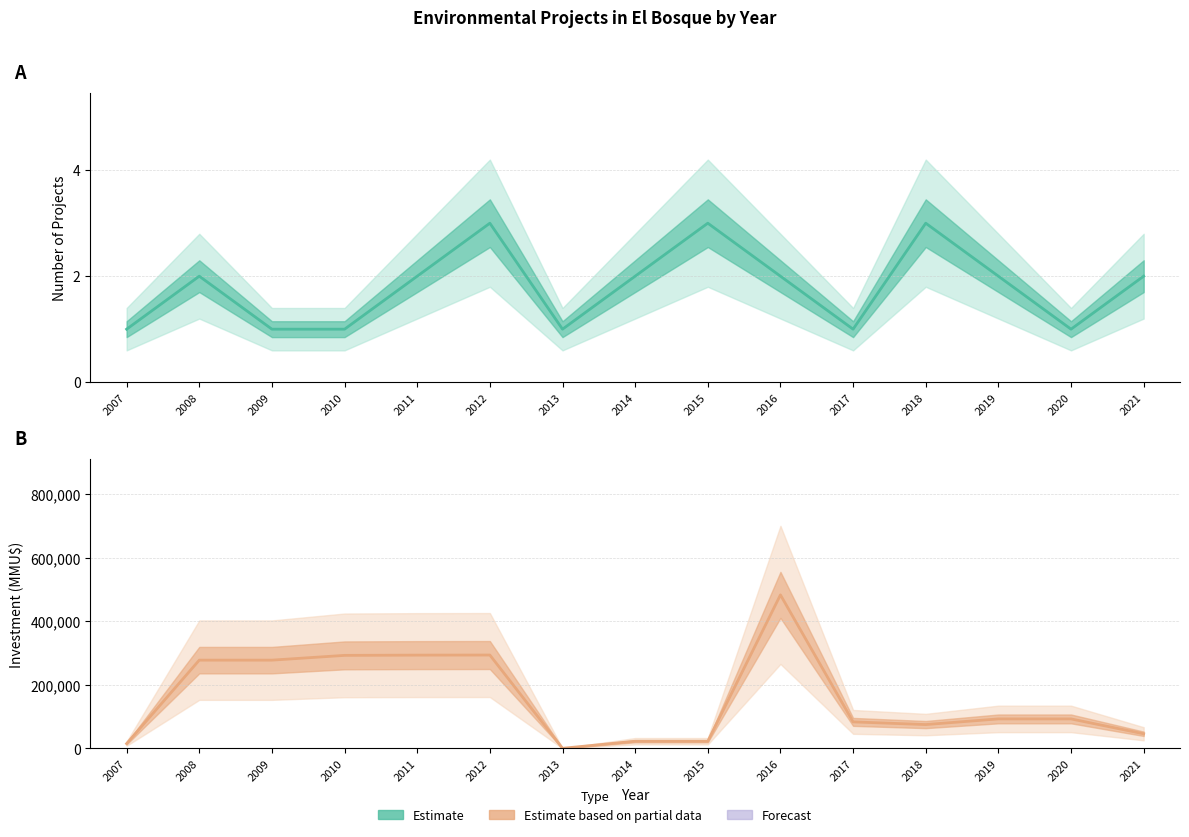

True or false: Investment (MMU$) and Project Count intersect in this chart.

False